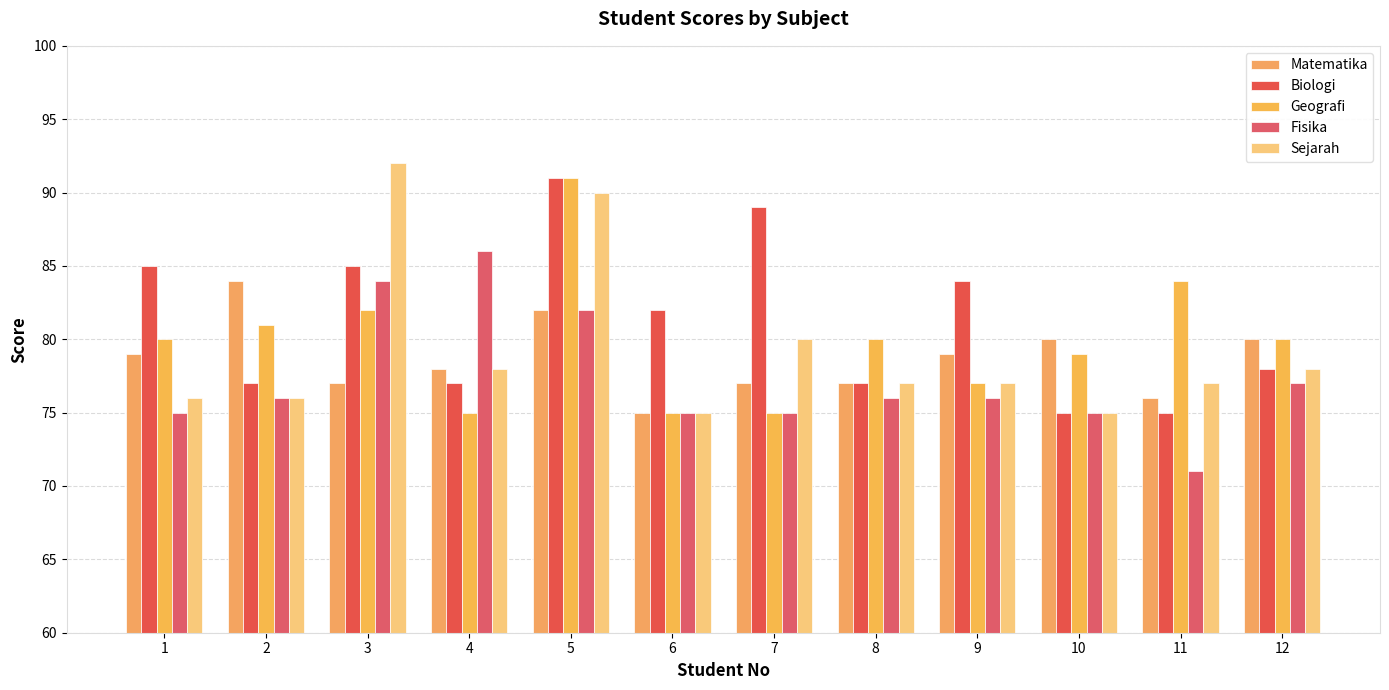

Rank the series at 8 from lowest to highest value.

Fisika, Matematika, Biologi, Sejarah, Geografi